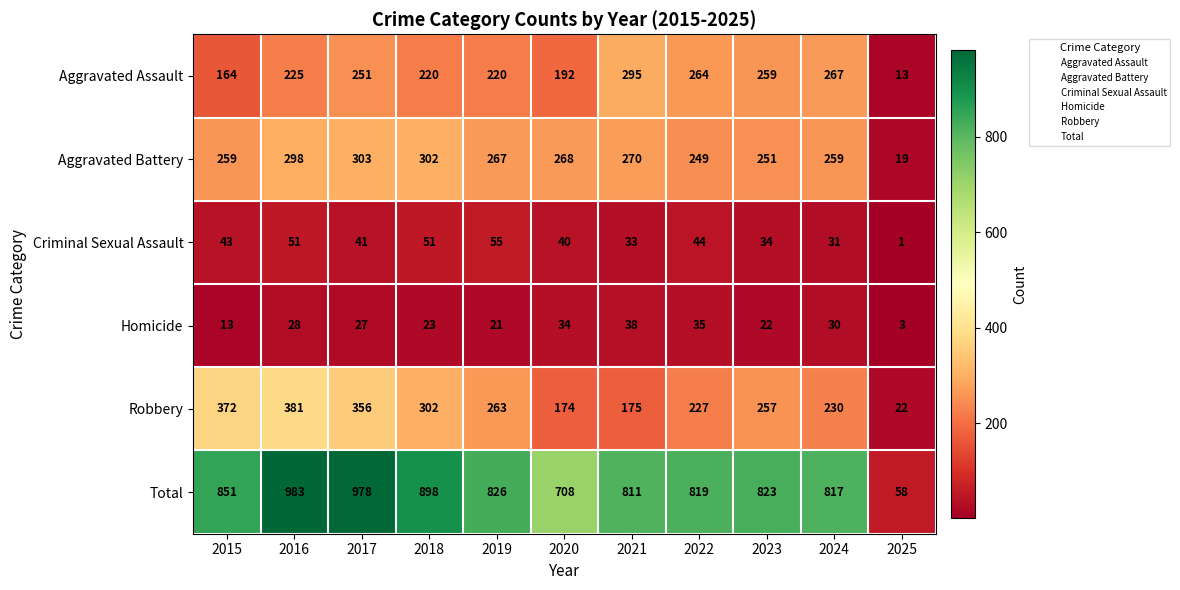

What is the difference between the Aggravated Battery values at 2025 and 2017?

284